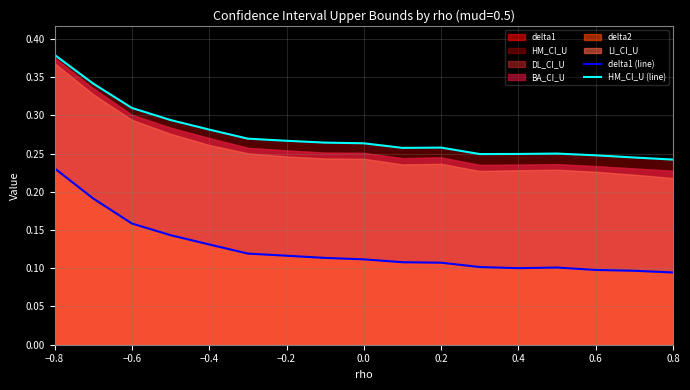

Which series has the largest total across all categories?

HM_CI_U (line)